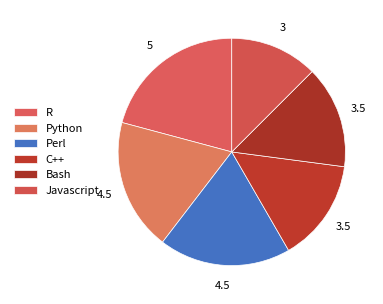

Does R account for over 50% of the chart?

No